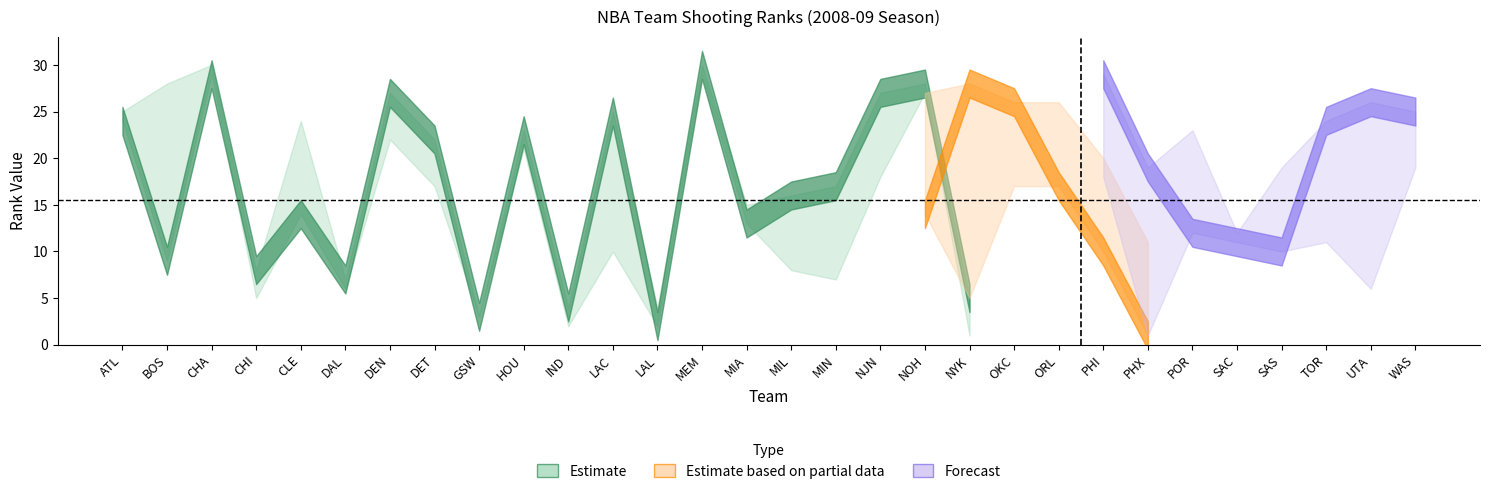

Reading left to right, transcribe all the data shown in this chart.

FGM_RANK: 24	9	29	8	14	7	27	22	3	23	4	25	2	30	13	16	17	27	28	5	17	26	18	1	15	20	12	11	6	19
FGA_RANK: 25	28	30	5	24	6	22	17	3	21	2	10	4	29	15	8	7	18	27	1	9	26	20	11	23	12	19	13	16	14
FG_PCT_RANK: 11	2	18	15	6	9	5	20	12	22	19	30	4	21	16	27	29	24	14	28	26	17	10	1	8	25	7	13	3	23
FG3A_RANK: 7	21	22	23	5	12	17	28	18	6	4	16	15	27	9	20	13	3	14	1	30	2	29	19	12	11	10	24	26	25